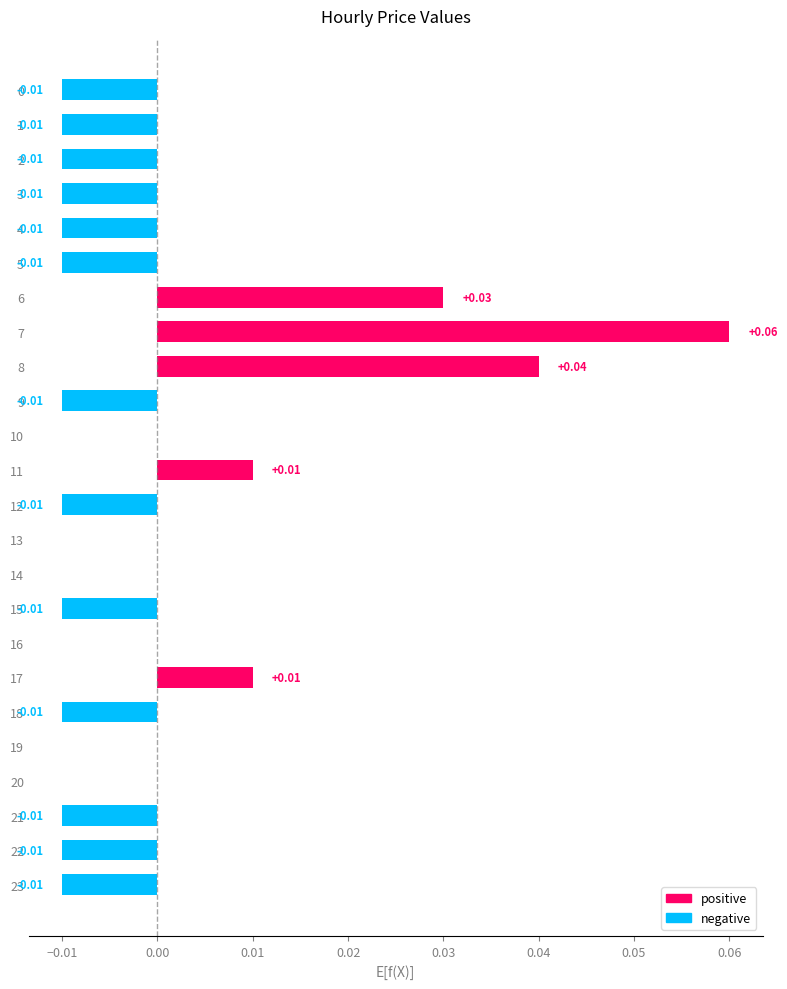

Reading left to right, transcribe all the data shown in this chart.

positive: 0.0	0.0	0.0	0.0	0.0	0.0	0.0	0.1	0.0	0.0	0.0	0.0	0.0	0.0	0.0	0.0	0.0	0.0	0.0	0.0	0.0	0.0	0.0	0.0
negative: -0.0	-0.0	-0.0	-0.0	-0.0	-0.0	0.0	0.0	0.0	-0.0	0.0	0.0	-0.0	0.0	0.0	-0.0	0.0	0.0	-0.0	0.0	0.0	-0.0	-0.0	-0.0